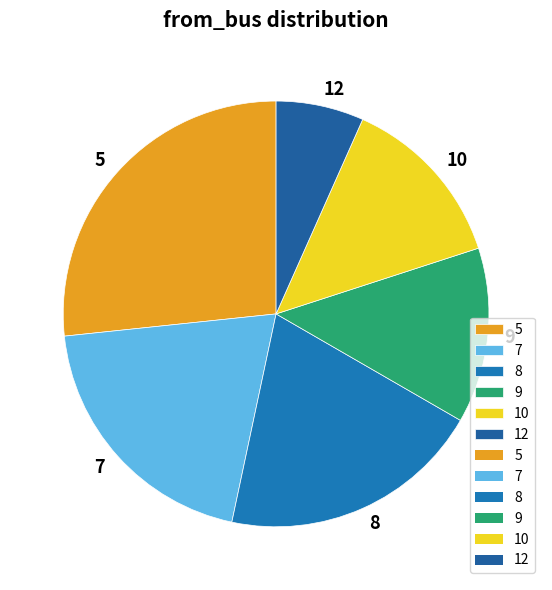

Is the sum of 8 and 10 greater than half?

No